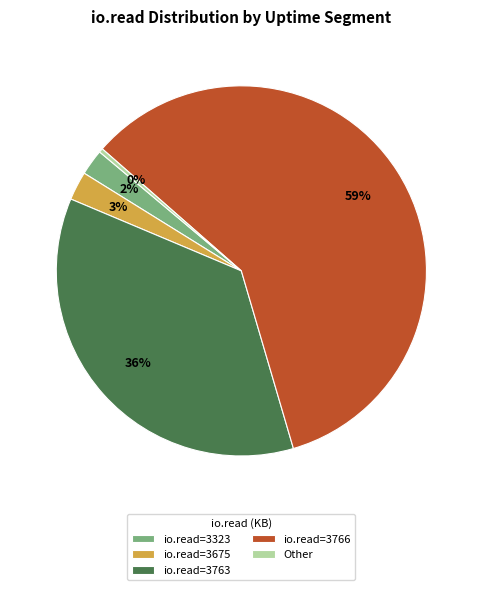

How many segments does this pie chart have?

5